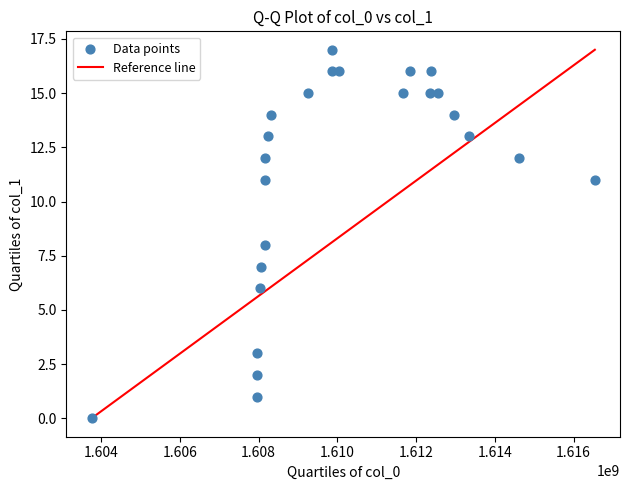

What is the range of Y values (max minus min)?

17